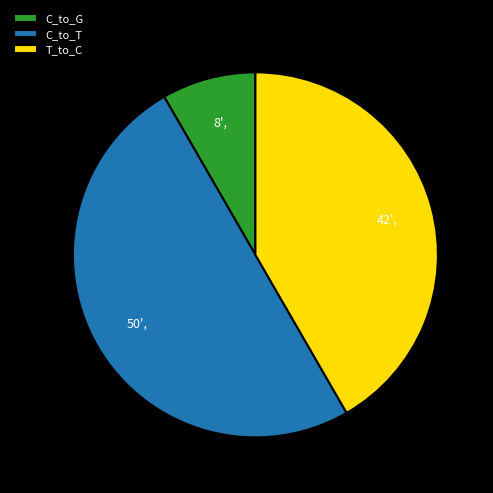

Do C_to_G and C_to_T together represent more than half of the pie?

Yes